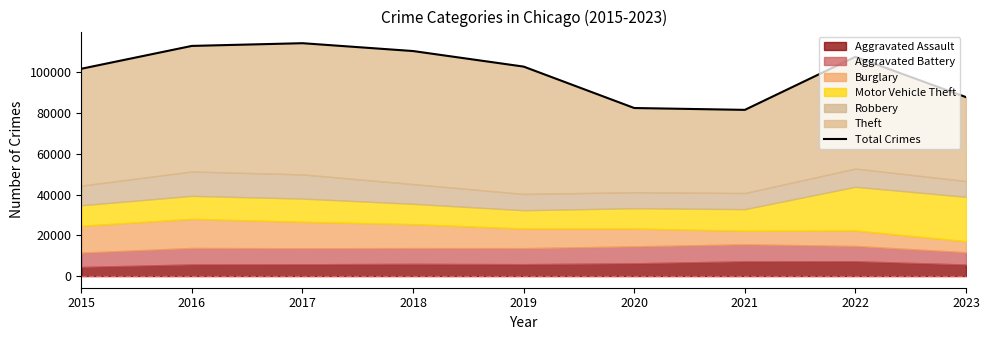

Where is the data nearest to the value 97926?

2015